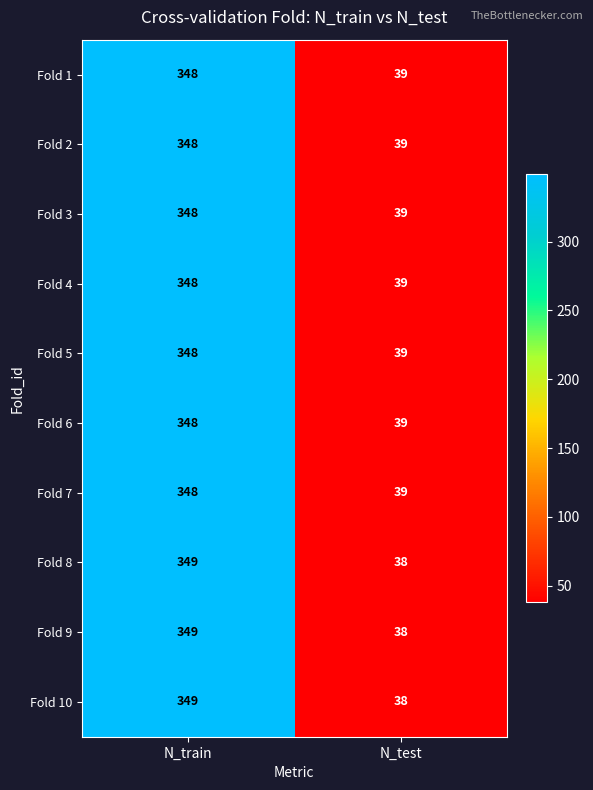

What is the total value across all series at N_train?

3483